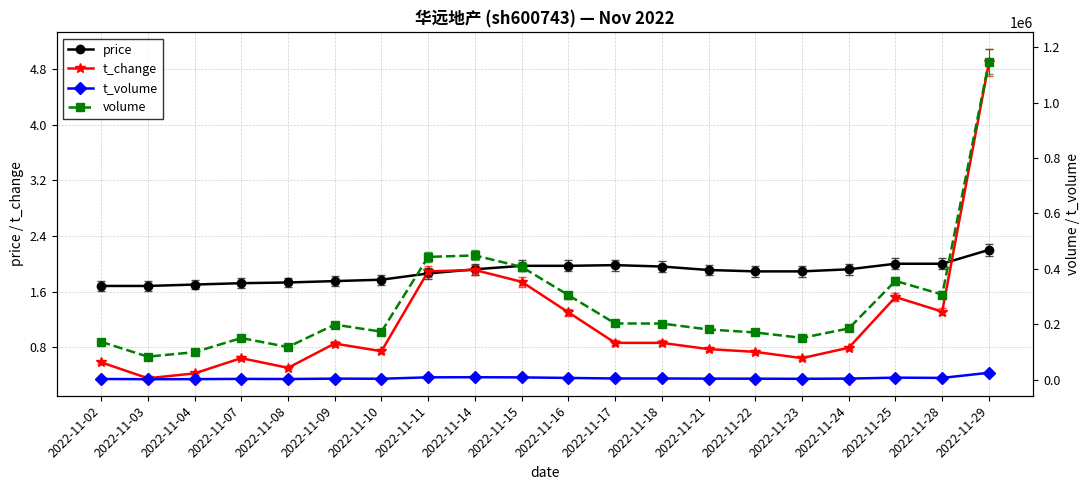

True or false: price and t_volume cross at least once.

False